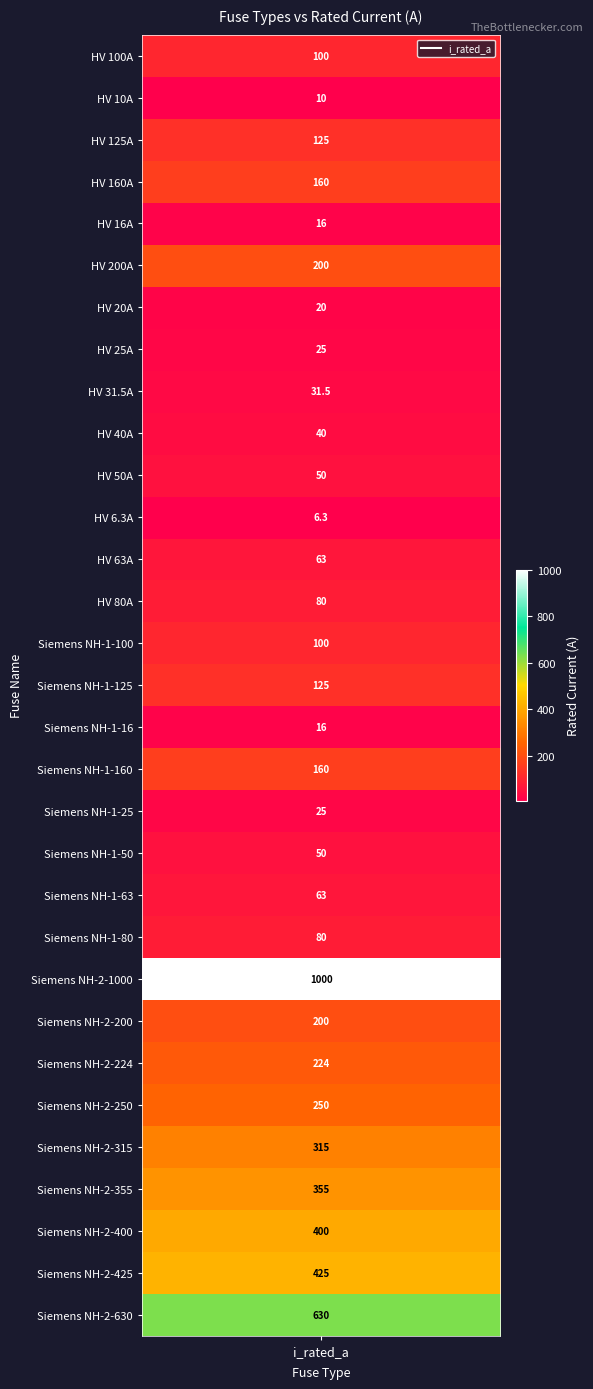

What is the approximate value at HV 125A?

125.0